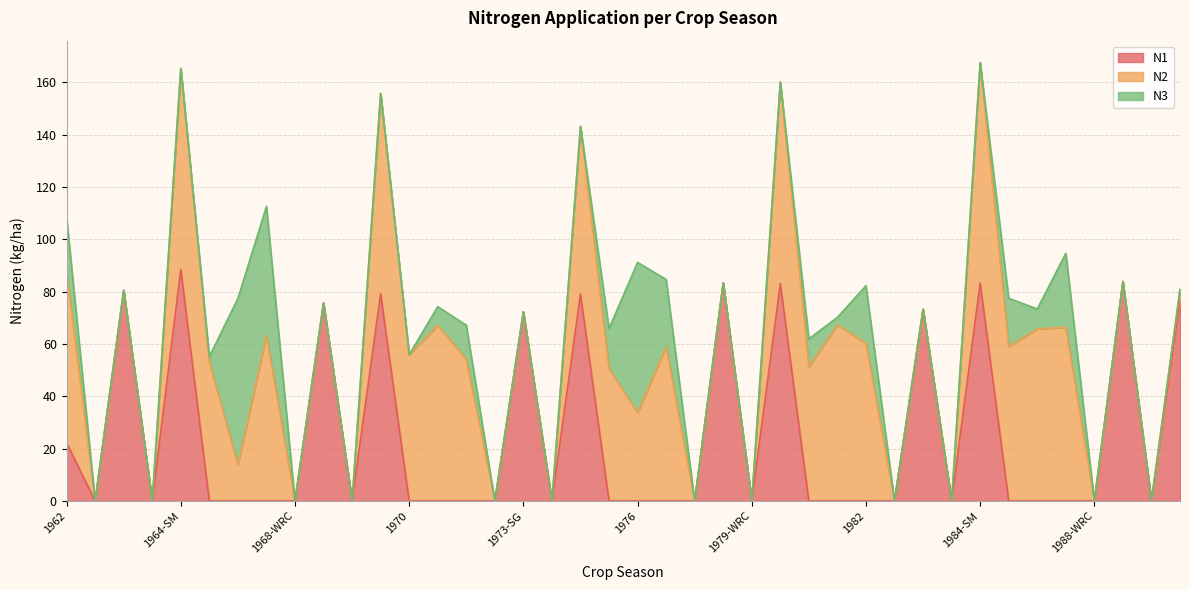

True or false: N1 and N2 intersect in this chart.

True